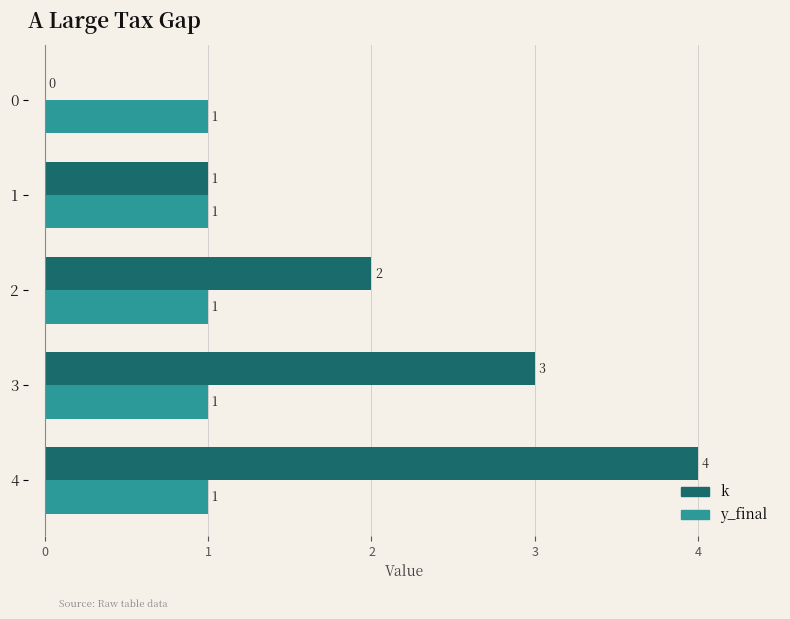

Between 1 and 2, which series saw the biggest shift?

k